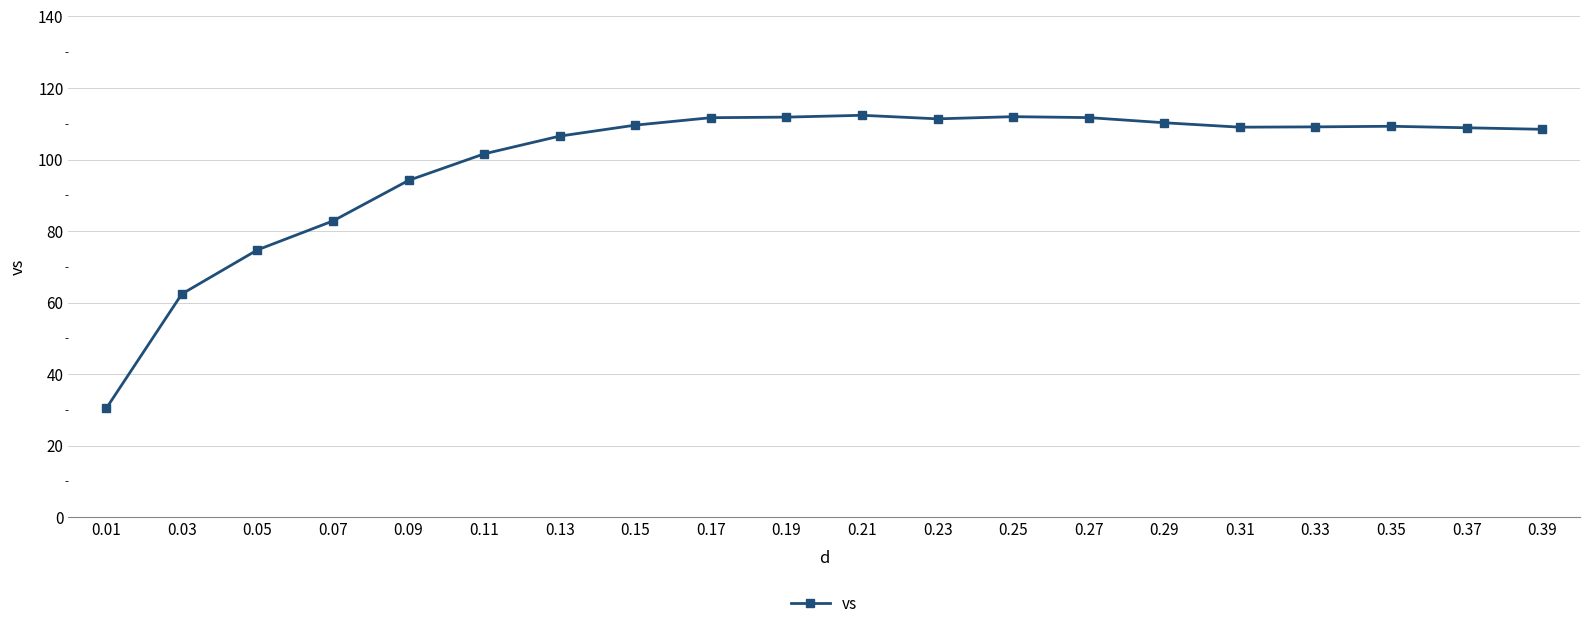

True or false: the data has more than 1 interior local peaks.

True